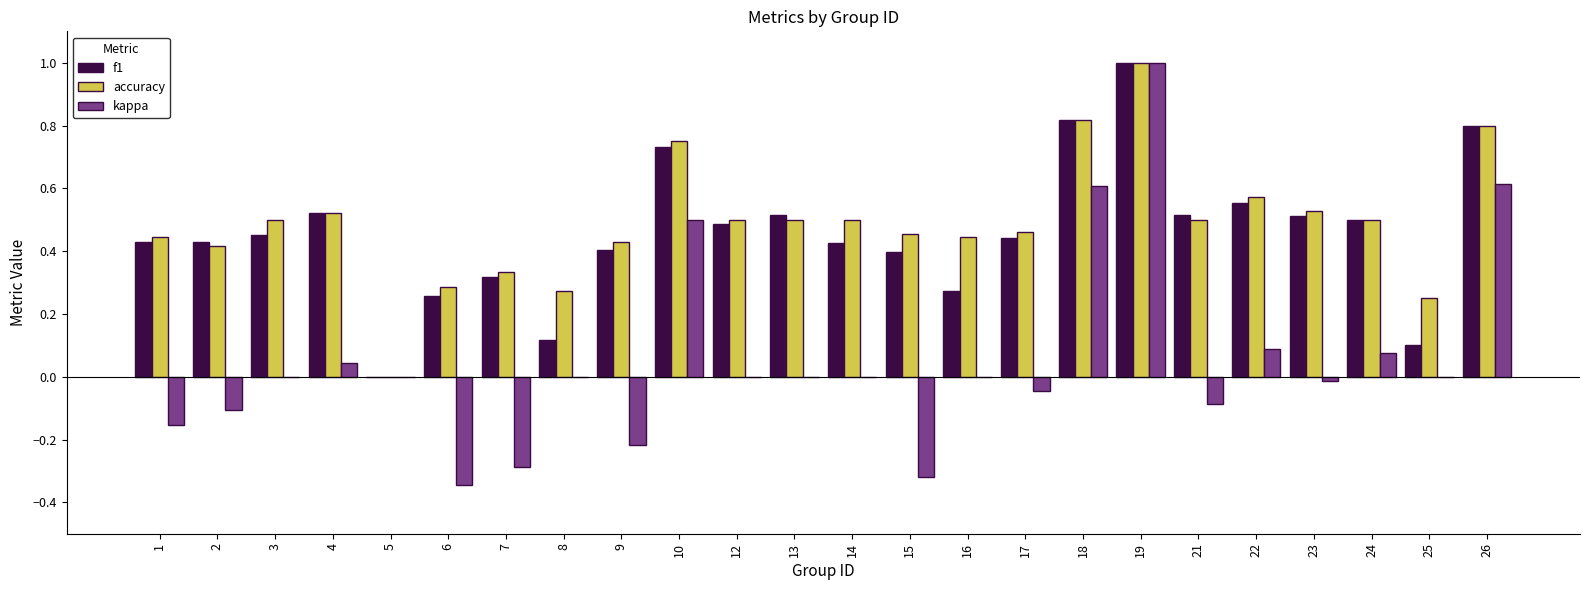

What is the sum of all accuracy values?

11.8